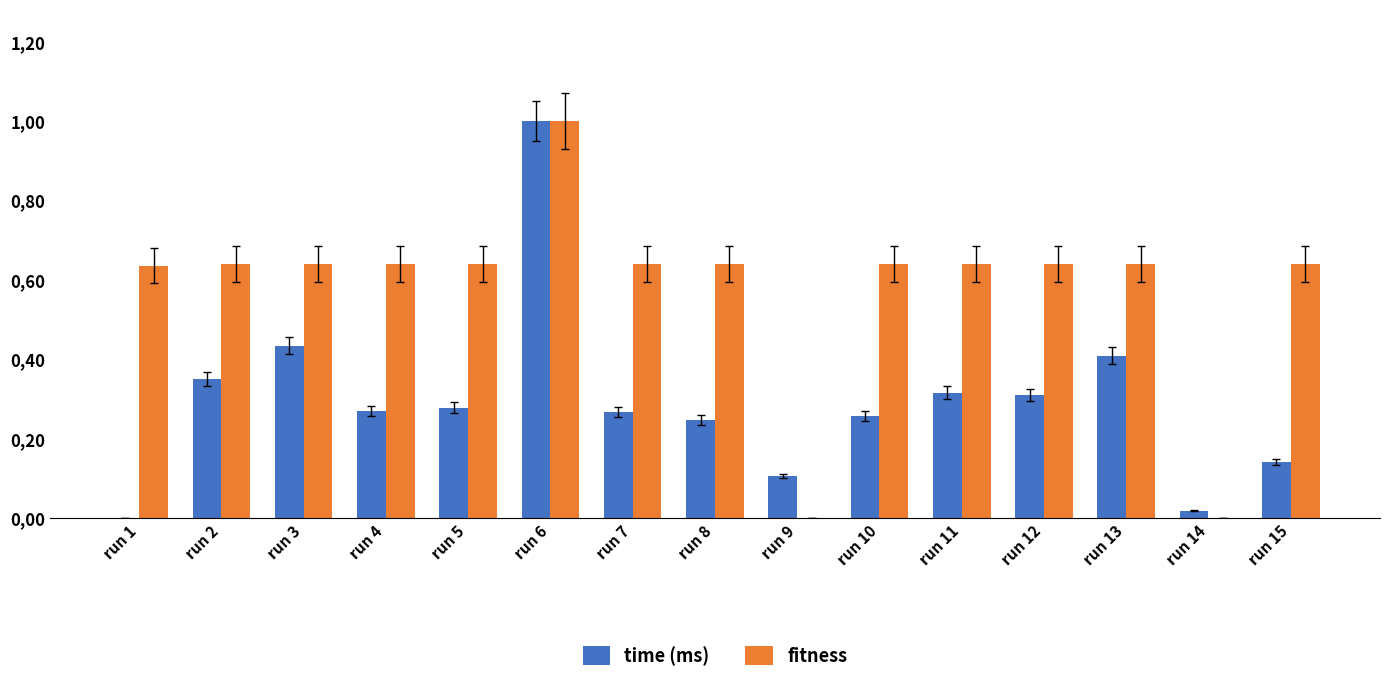

Are the bars horizontal?

No